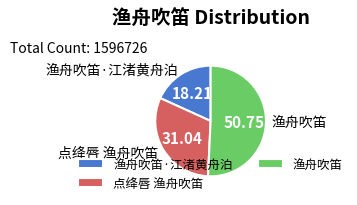

Which category has the biggest portion of the pie?

渔舟吹笛